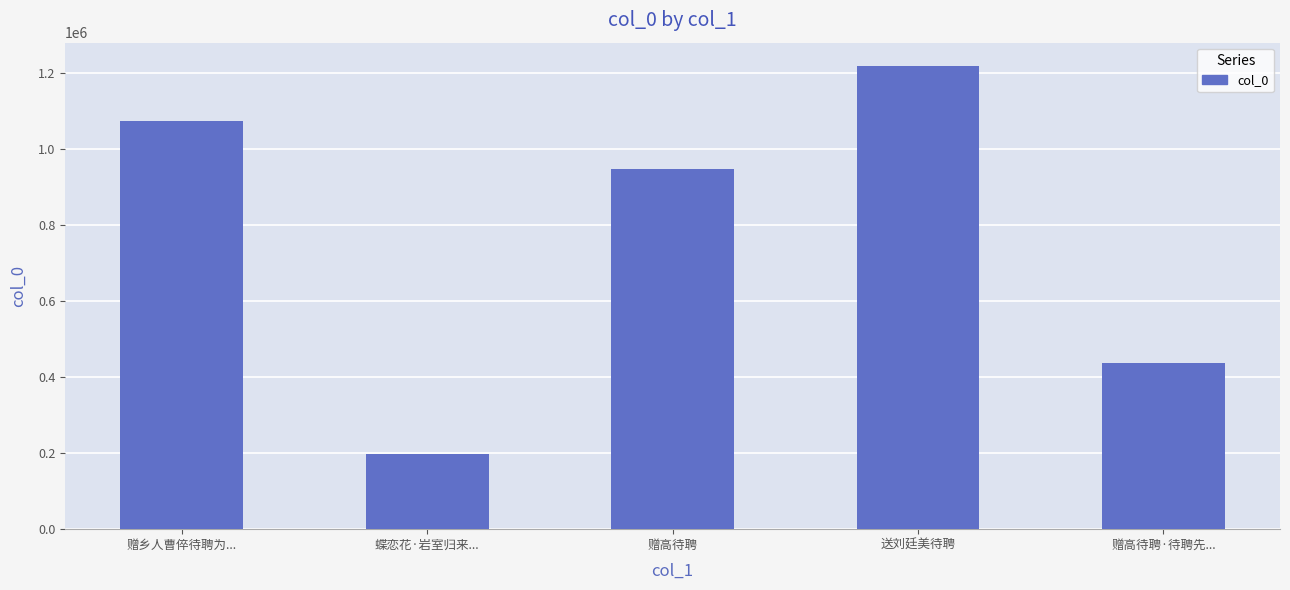

How many categories are shown in the chart?

5